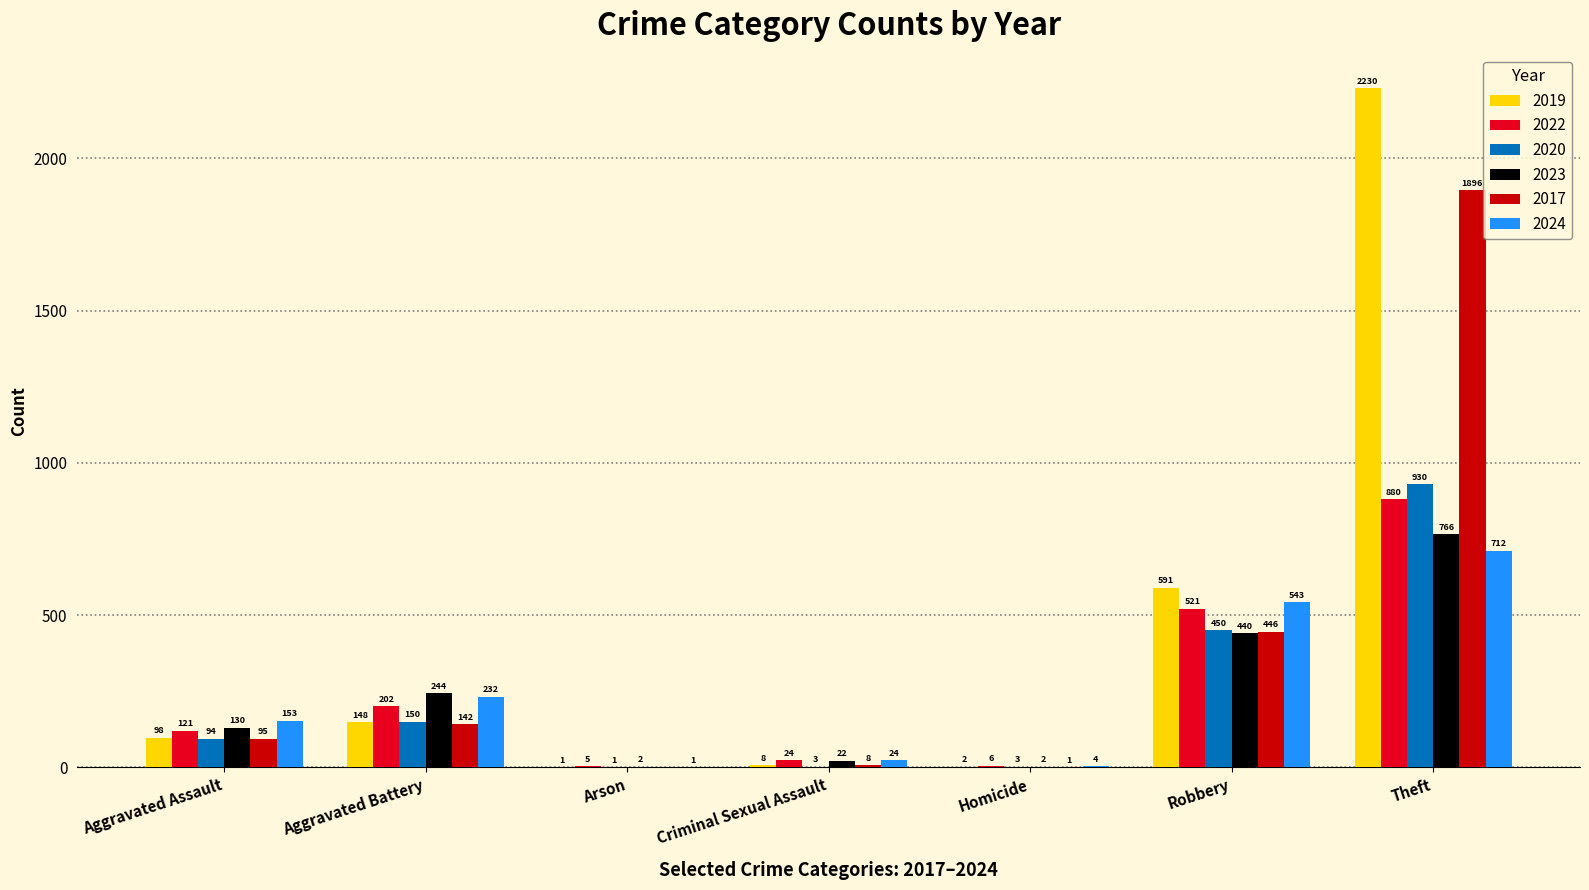

Reading left to right, what are all the values shown in this chart?

2019: 98	148	1	8	2	591	2230
2022: 121	202	5	24	6	521	880
2020: 94	150	1	3	3	450	930
2023: 130	244	2	22	2	440	766
2017: 95	142	0	8	1	446	1896
2024: 153	232	1	24	4	543	712